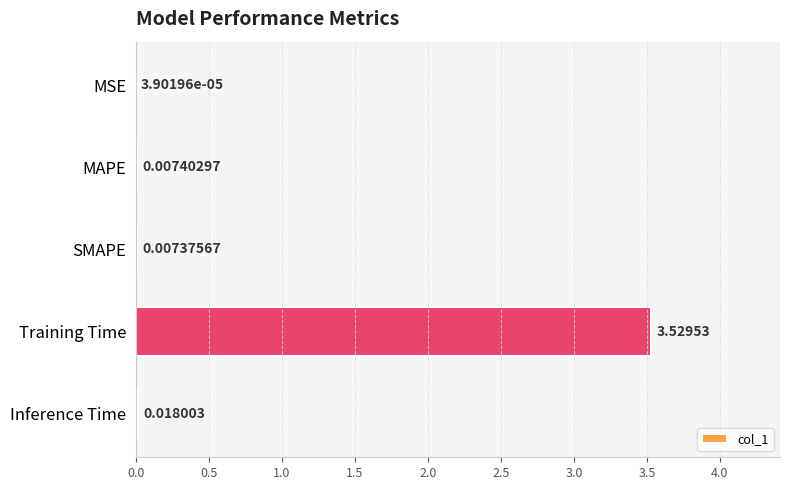

What is the change in value from MSE to Training Time?

+3.5